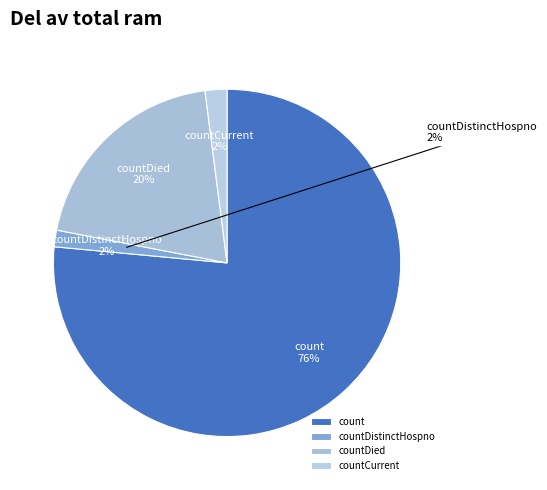

What percentage is NOT represented by countDied?

80.1%